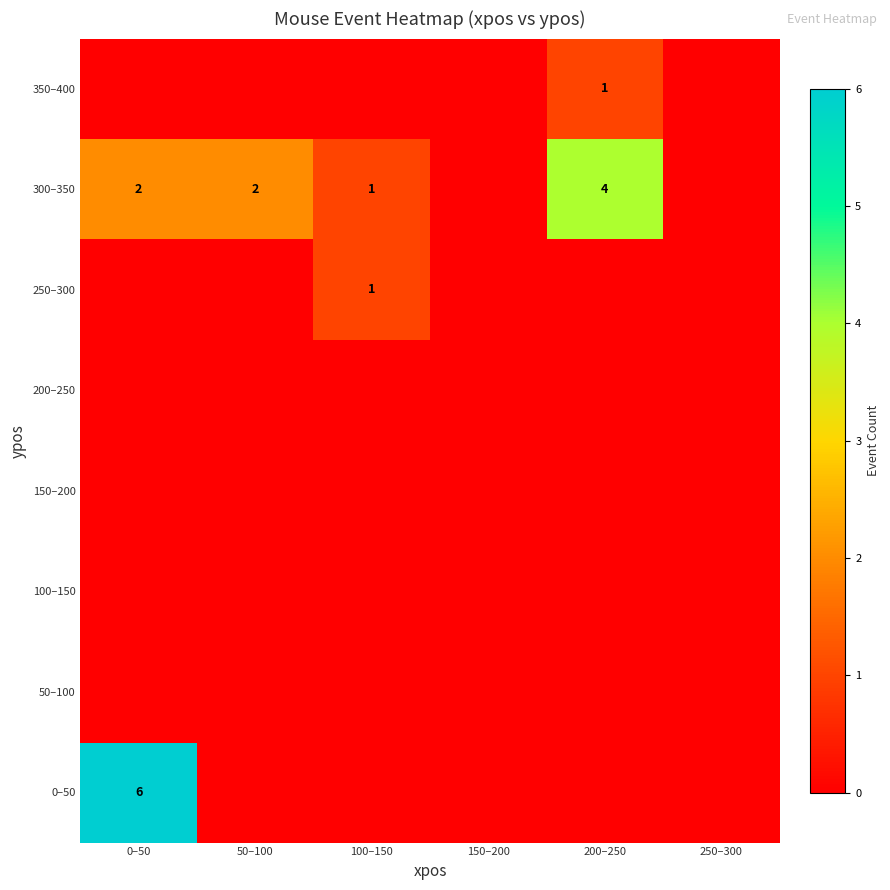

True or false: 300–350 has a value of 2 at 50–100.

True